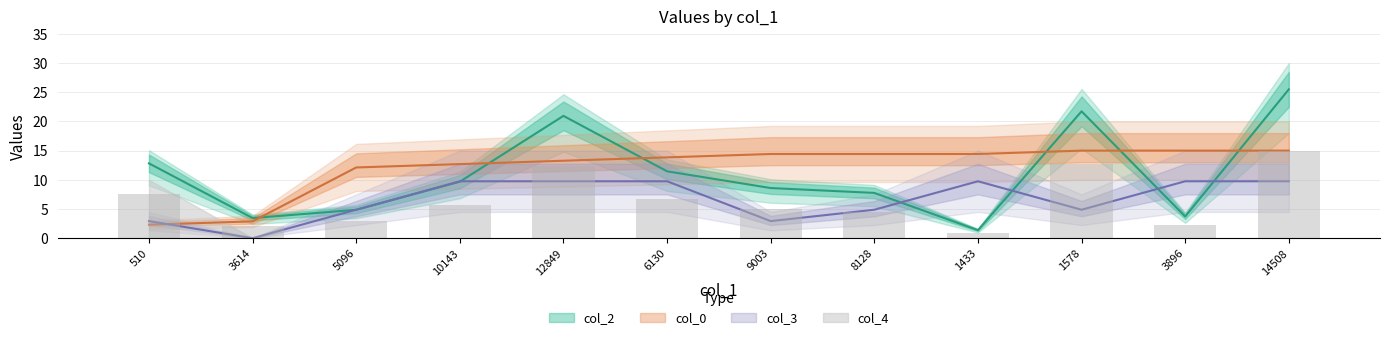

Between 510 and 12849, which series saw the biggest shift?

col_0